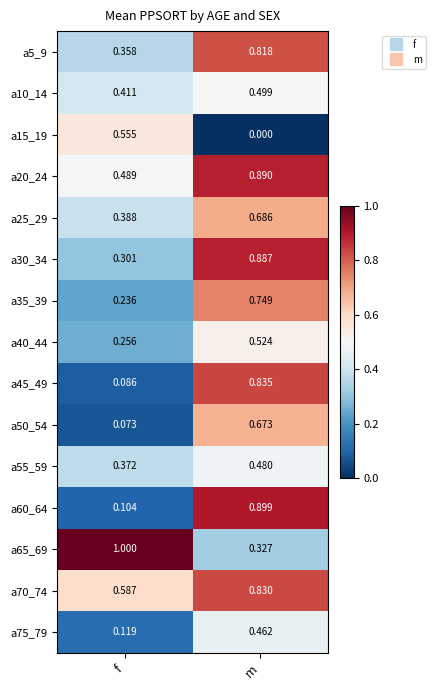

At which category is the sum across all series the highest?

m